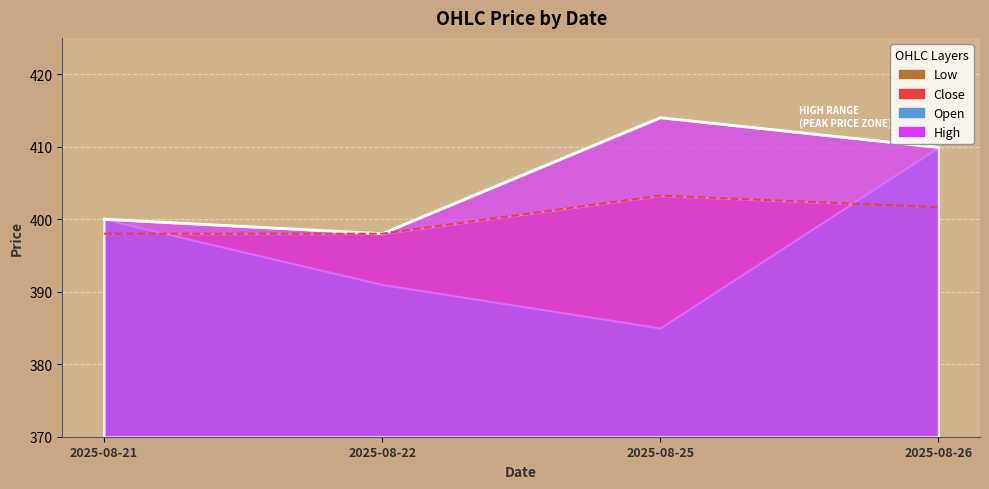

What is the difference between the High values at 2025-08-22 and 2025-08-25?

16.0